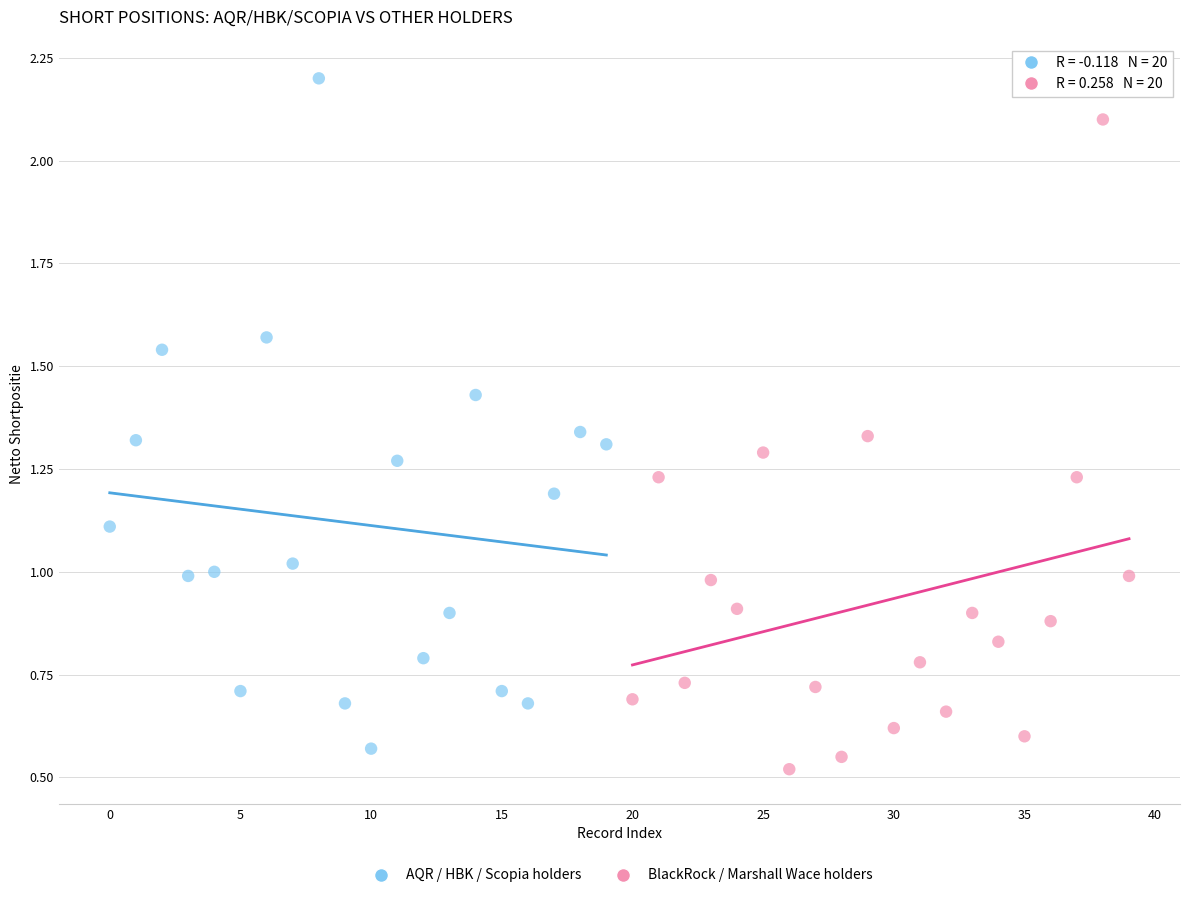

Which series reaches the minimum Y coordinate?

BlackRock / Marshall Wace holders